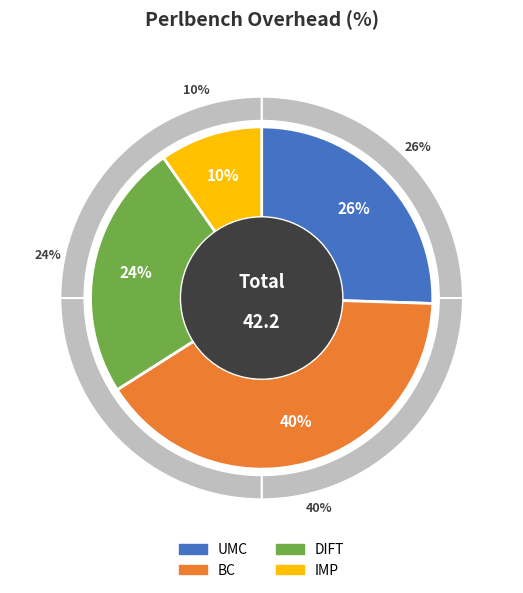

The UMC slice represents 11% of the pie. True or false?

False